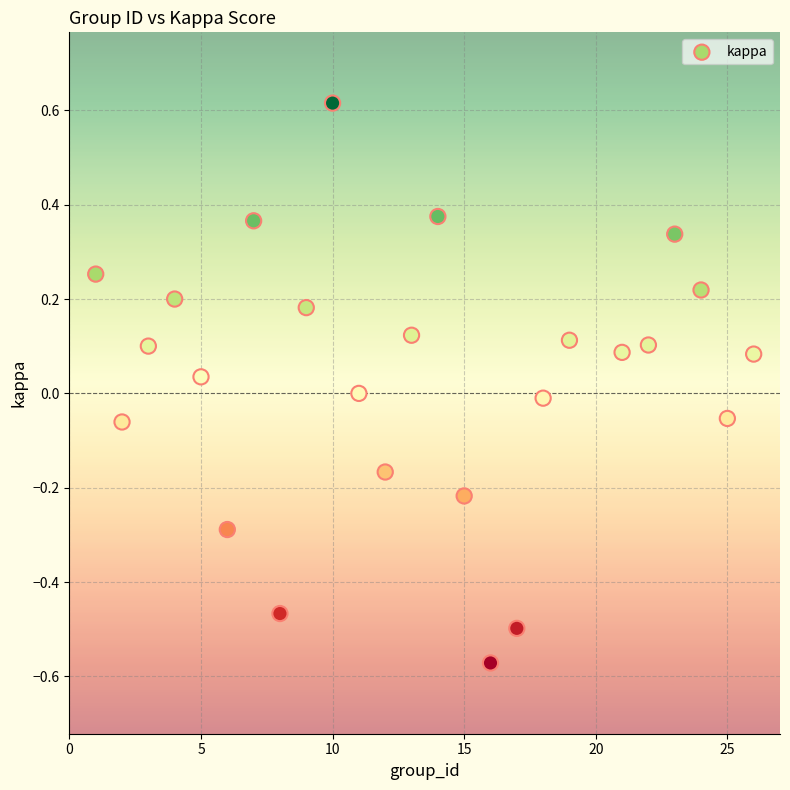

What is the range of X values (max minus min)?

25.0